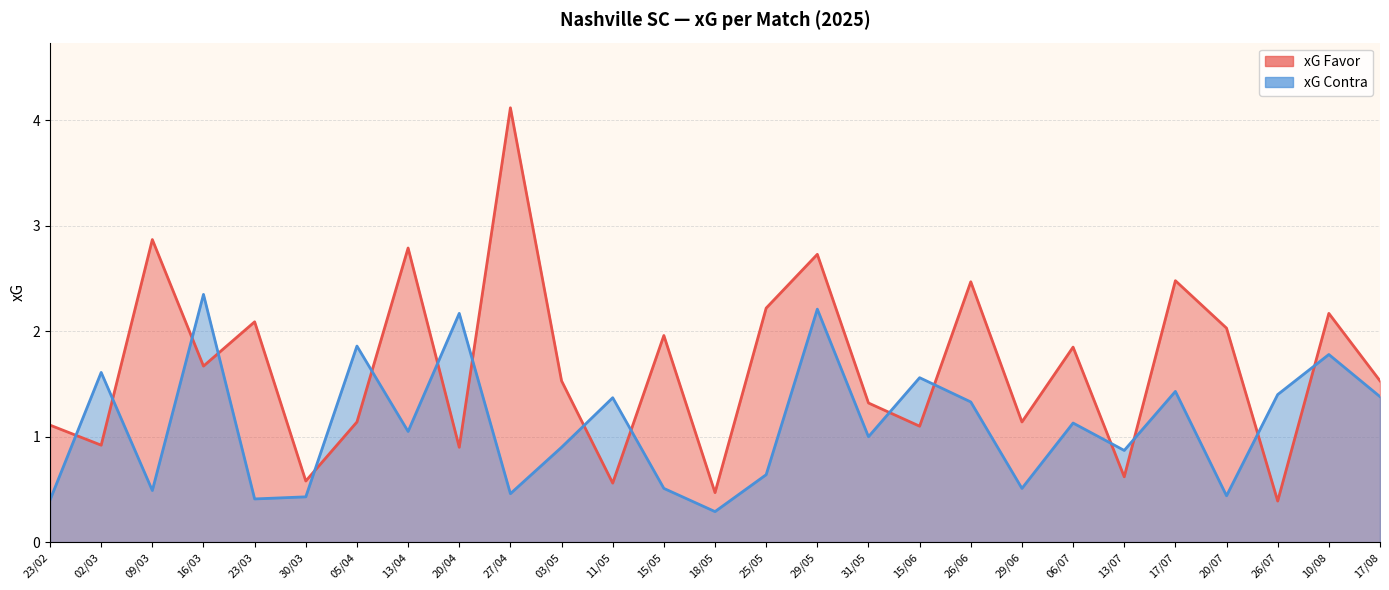

Reading left to right, extract all data points from this chart.

xG Favor: 1.1	0.9	2.9	1.7	2.1	0.6	1.1	2.8	0.9	4.1	1.5	0.6	2.0	0.5	2.2	2.7	1.3	1.1	2.5	1.1	1.9	0.6	2.5	2.0	0.4	2.2	1.5
xG Contra: 0.4	1.6	0.5	2.4	0.4	0.4	1.9	1.1	2.2	0.5	0.9	1.4	0.5	0.3	0.6	2.2	1.0	1.6	1.3	0.5	1.1	0.9	1.4	0.4	1.4	1.8	1.4